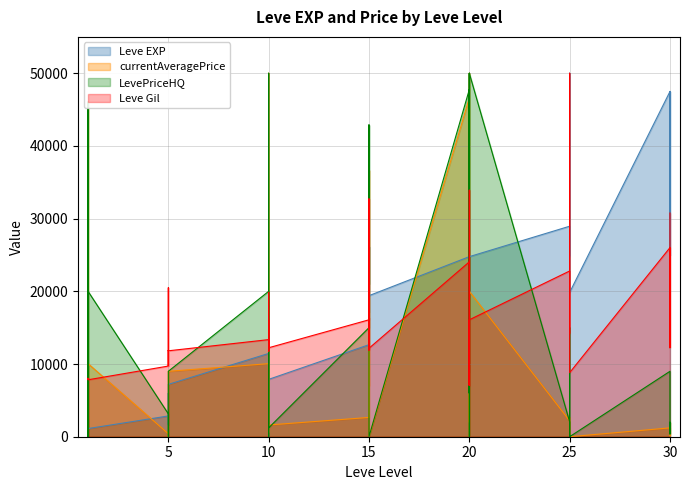

Between which two adjacent categories do Leve EXP and Leve Gil first intersect?

15 and 15